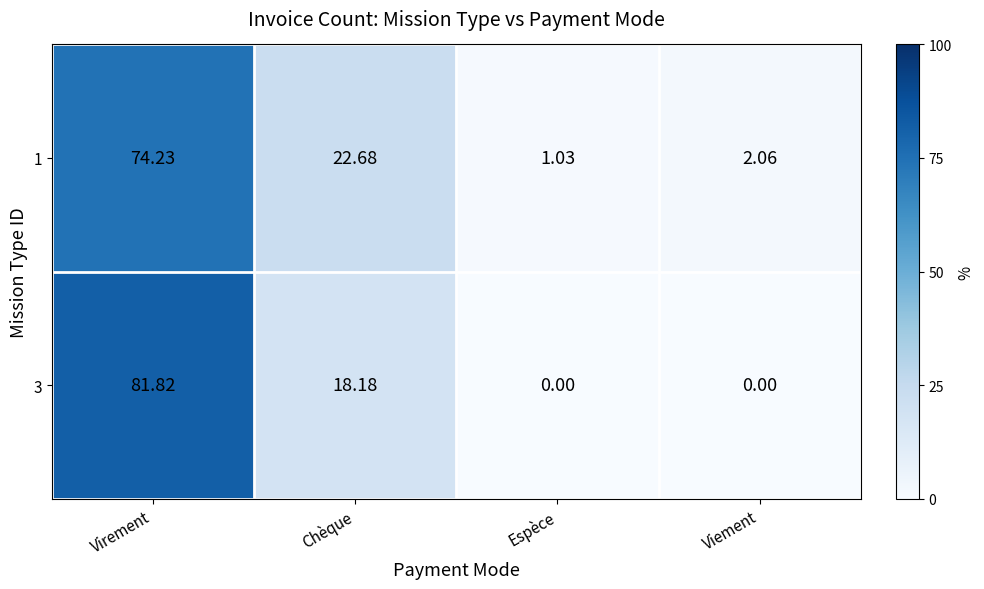

Which label corresponds to the largest value in the chart?

Virement